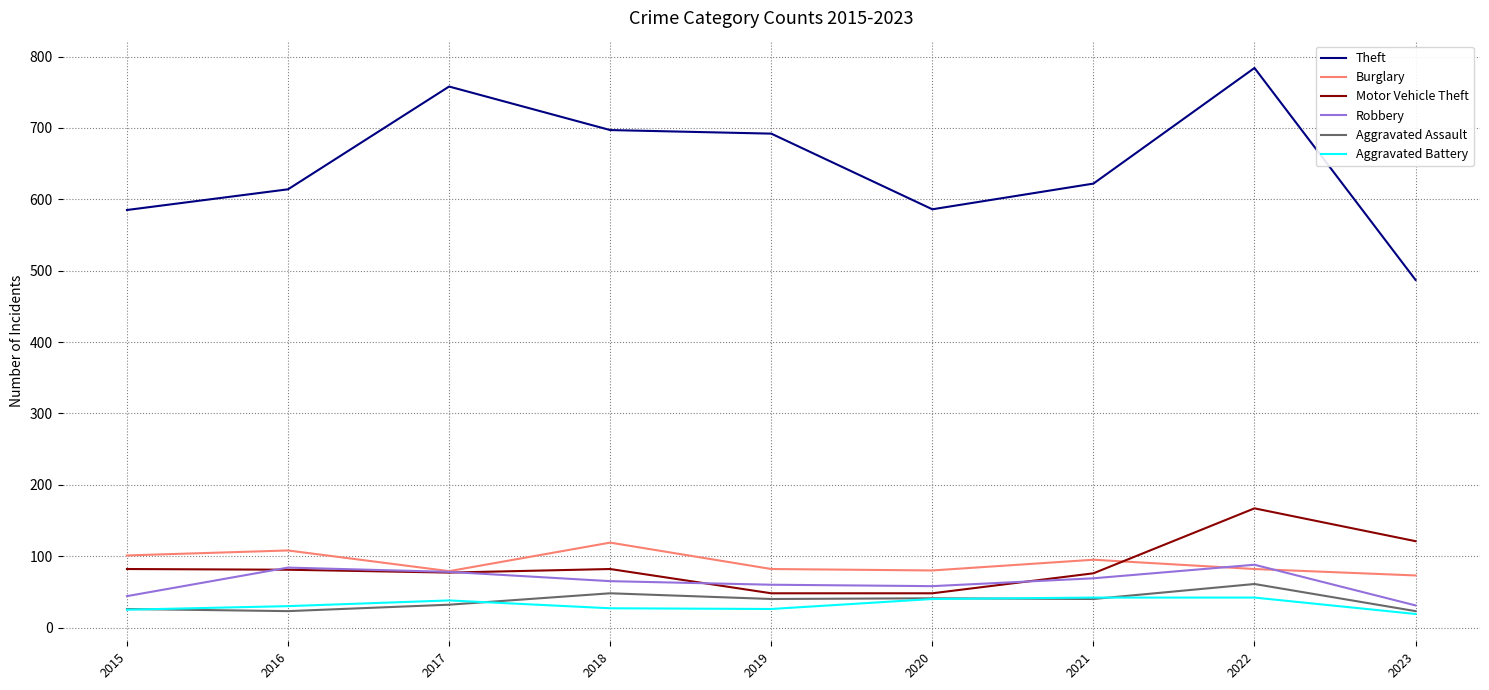

What is the greatest value displayed?

784